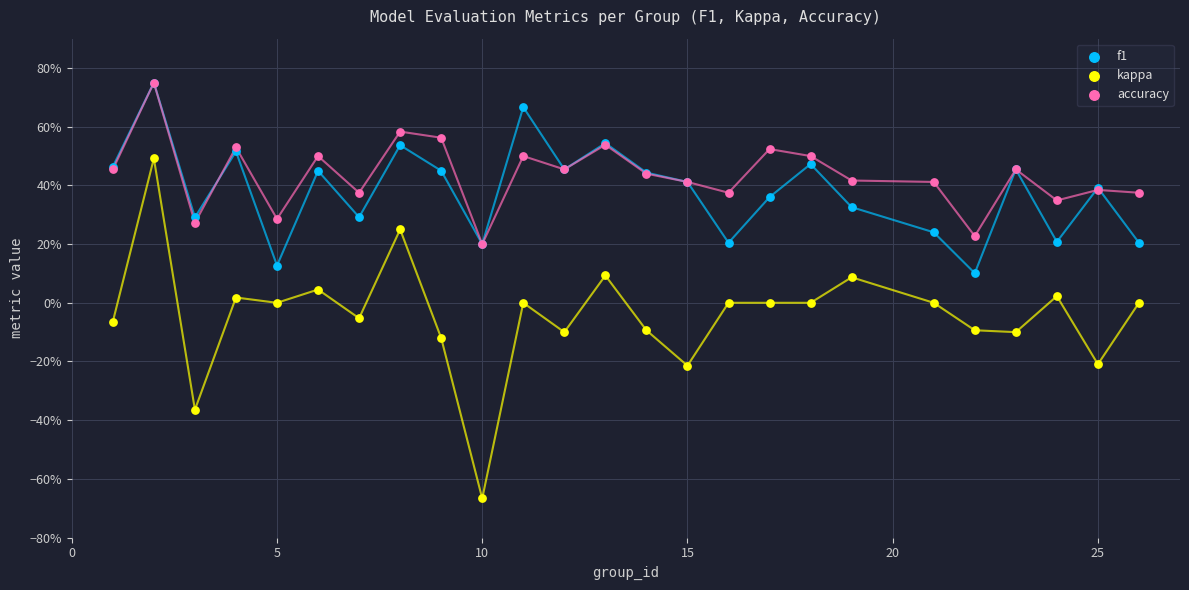

Which series has the largest Y range (max minus min)?

kappa